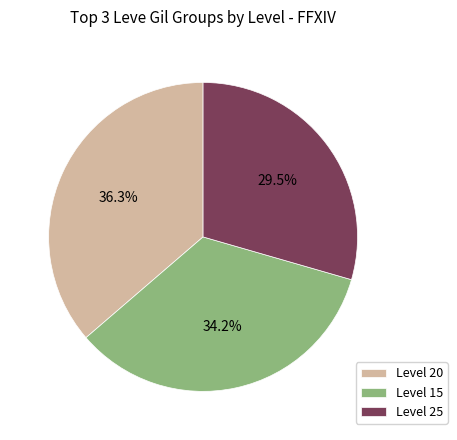

Is there any slice that represents more than half of the pie?

No